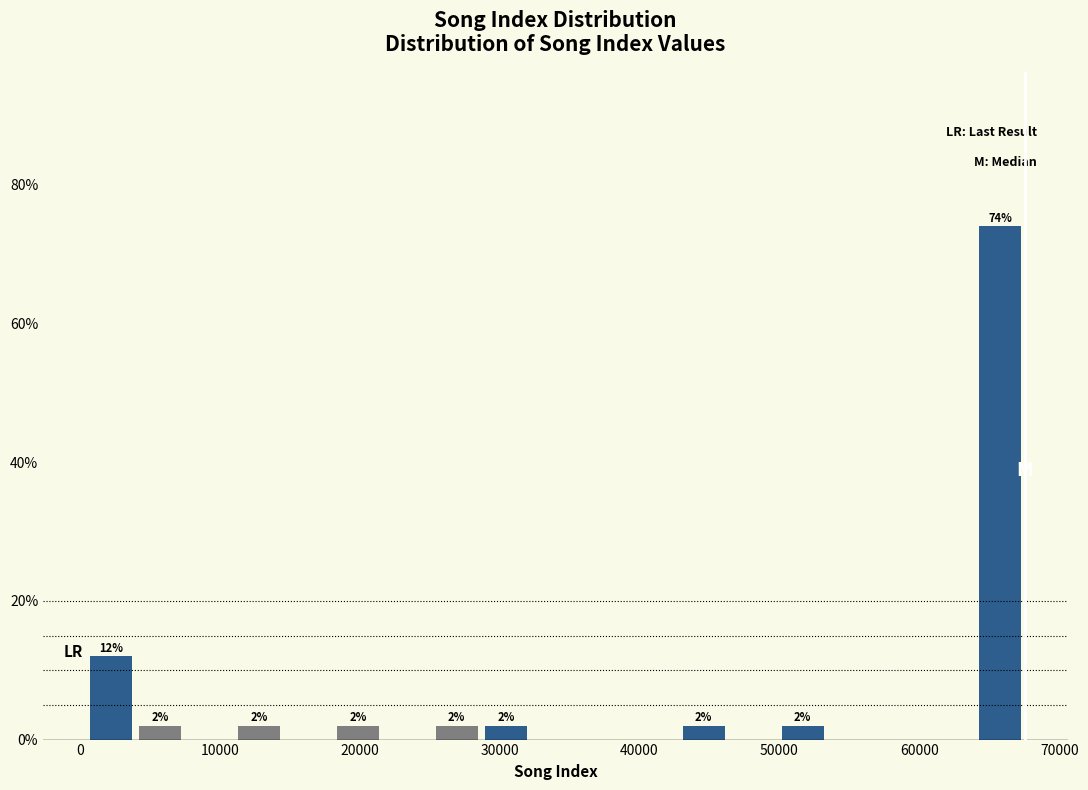

Around what value on the x-axis is the tallest bar? Give the approximate position of its centre, as read against the axis.

66000